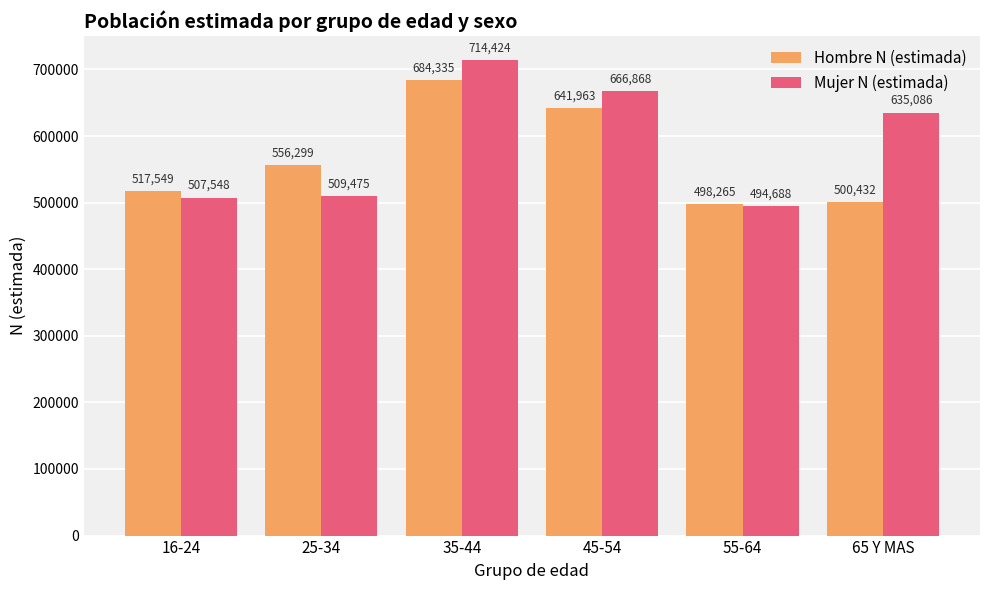

What position from the right is 65 Y MAS?

1